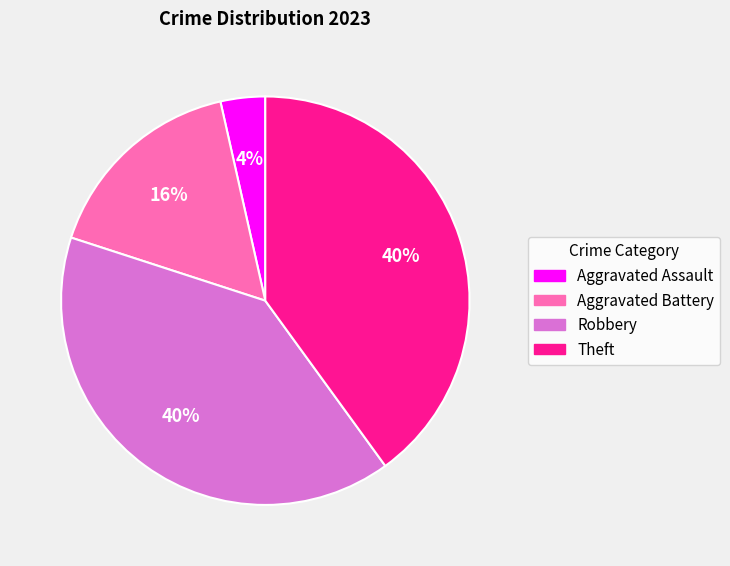

True or false: Aggravated Assault accounts for 18% of the total.

False